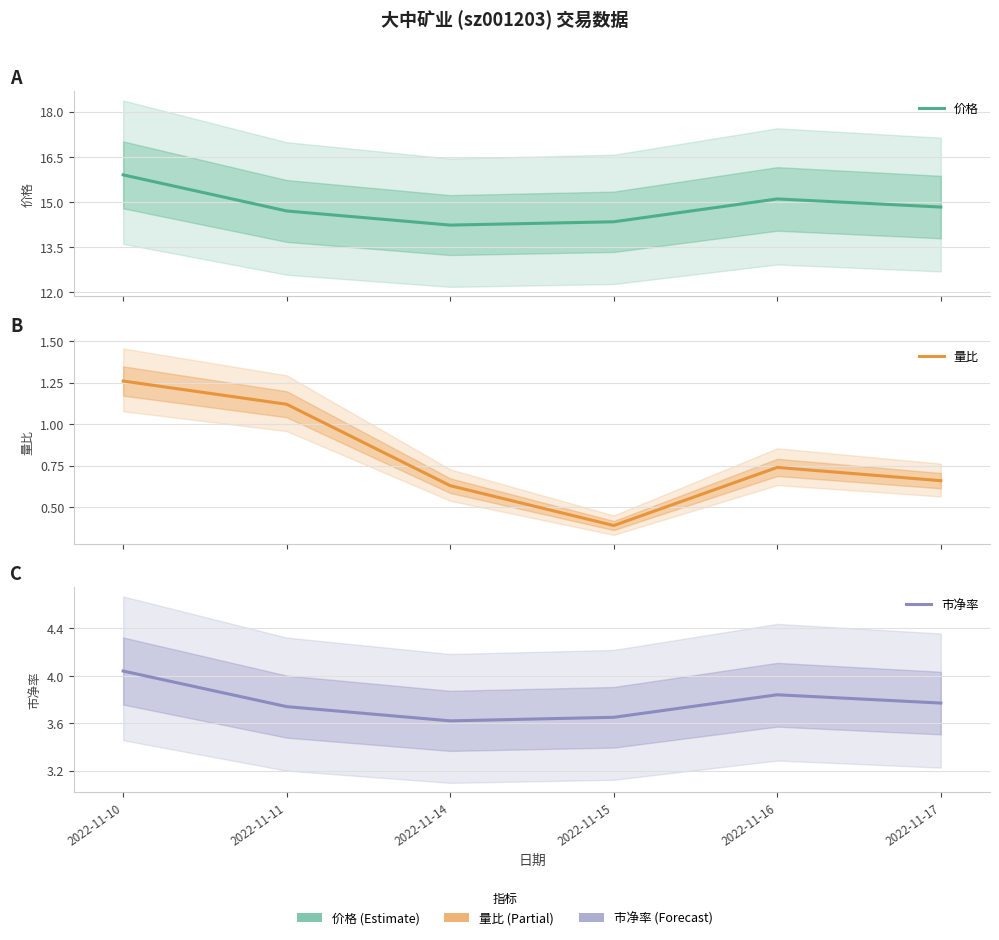

Does the chart display data point markers on the line(s)?

No